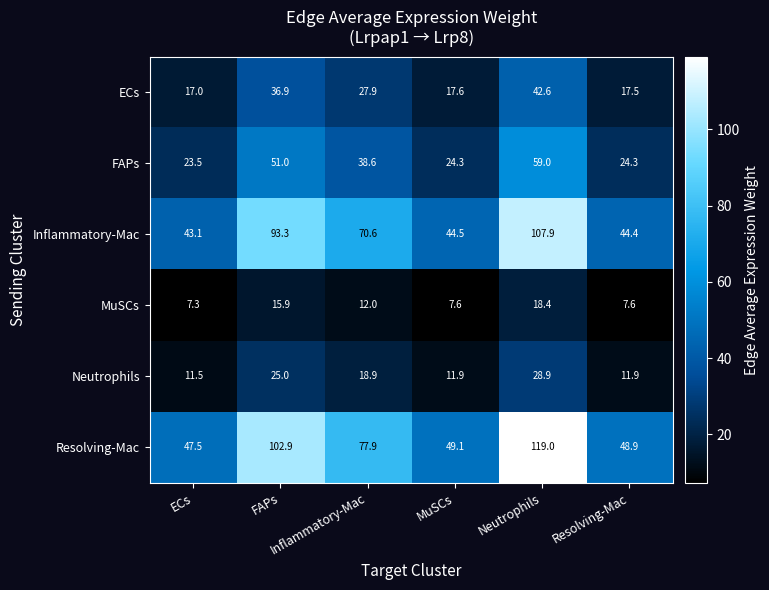

At how many categories does at least one series exceed 34?

6